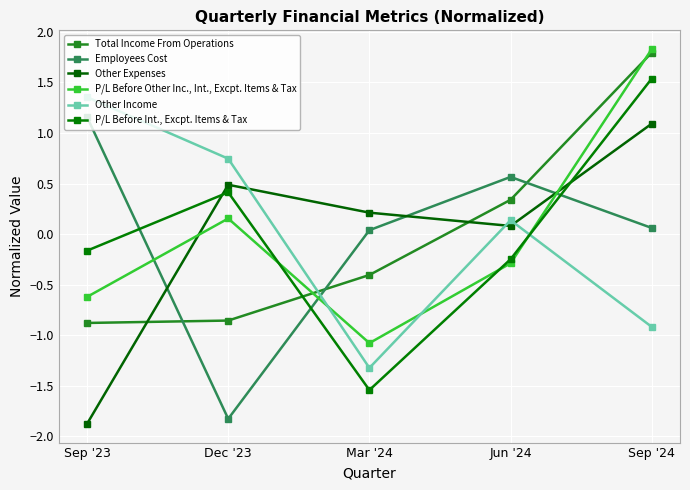

What is the difference between the Other Income values at Sep '24 and Dec '23?

1.7